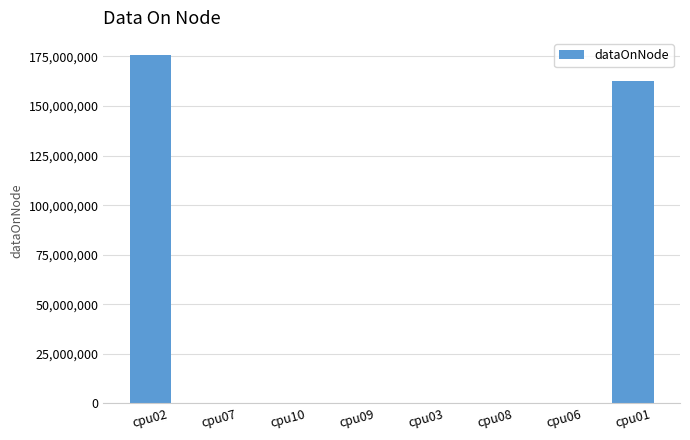

Are the bars horizontal?

No